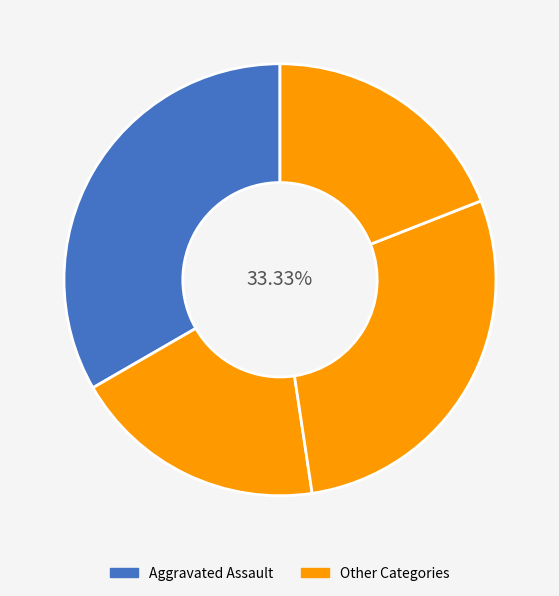

Is it true that Aggravated Assault is 43% of the pie?

False